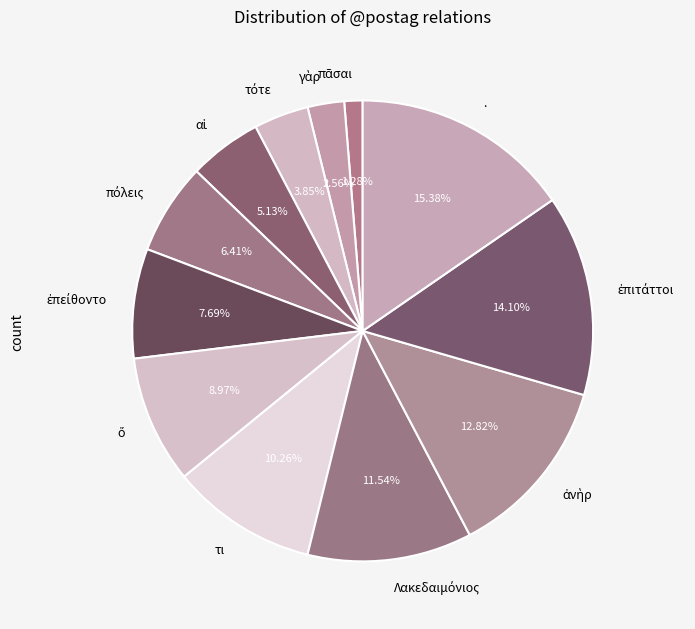

Which category has the biggest portion of the pie?

.